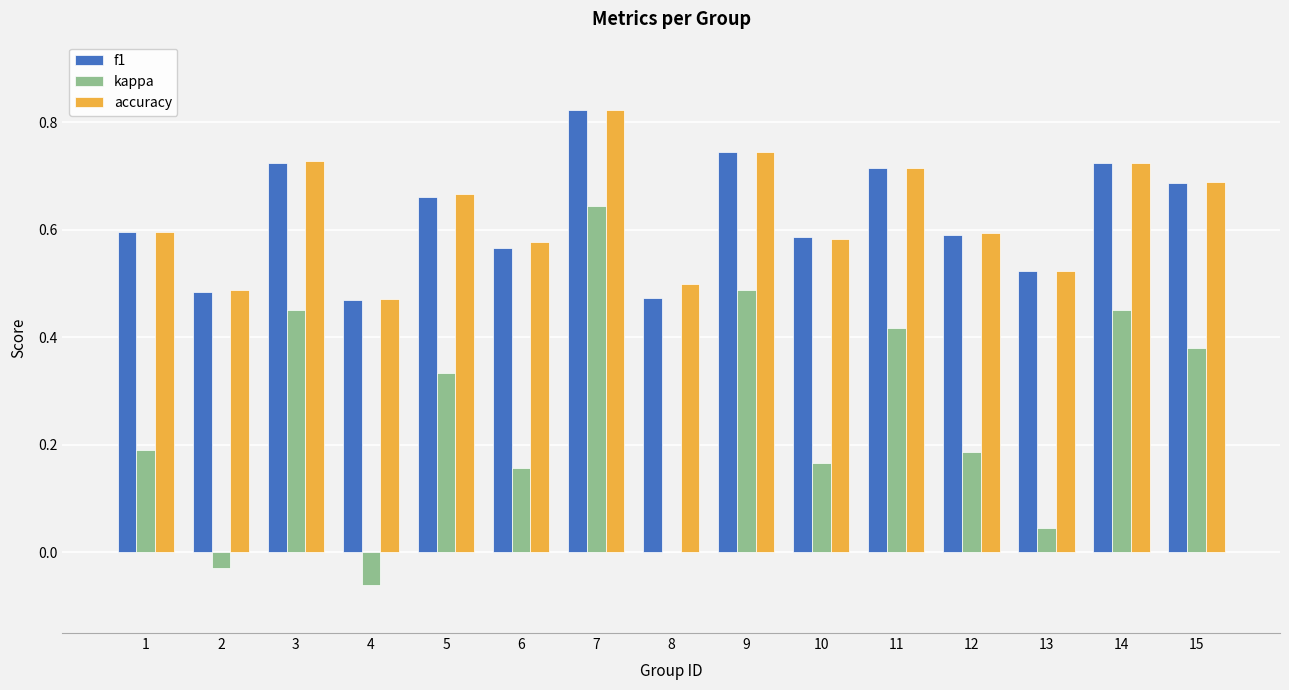

Is the value of kappa at 4 greater than the value of accuracy at 1?

No